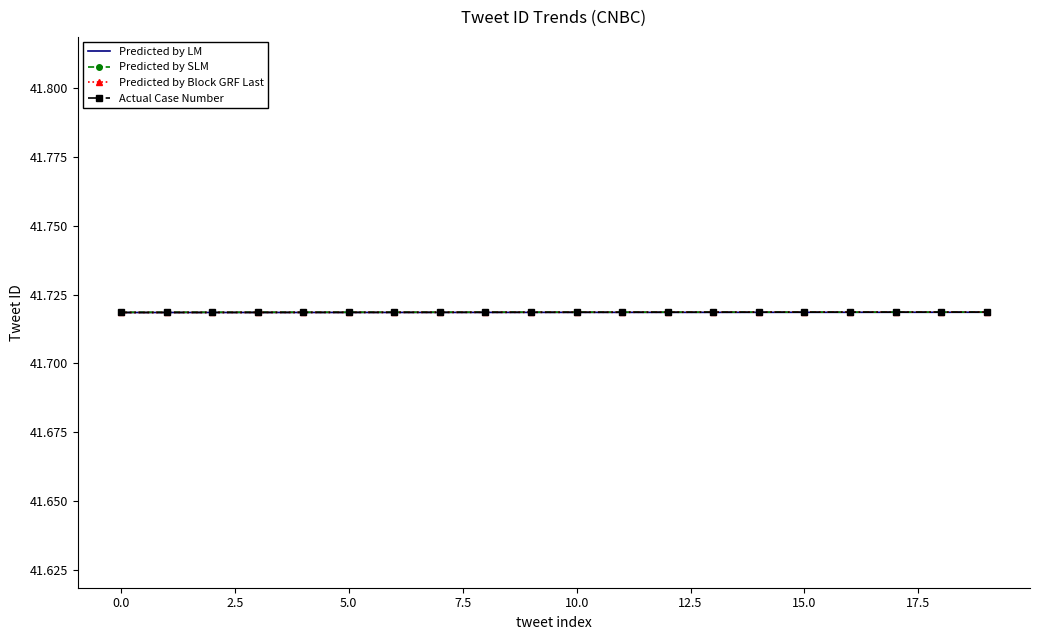

What are all the series names shown in the legend?

Predicted by LM, Predicted by SLM, Predicted by Block GRF Last, Actual Case Number